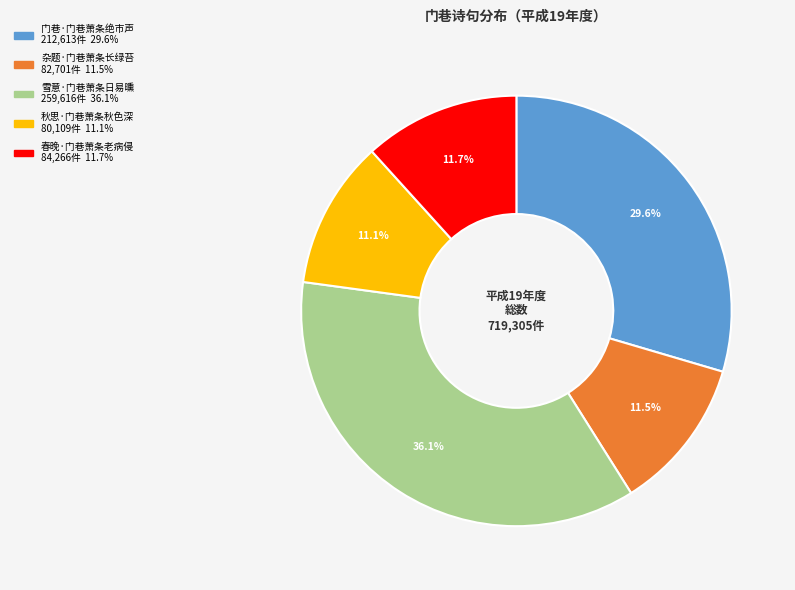

Between 春晚·门巷萧条老病侵 and 秋思·门巷萧条秋色深, which is larger?

春晚·门巷萧条老病侵